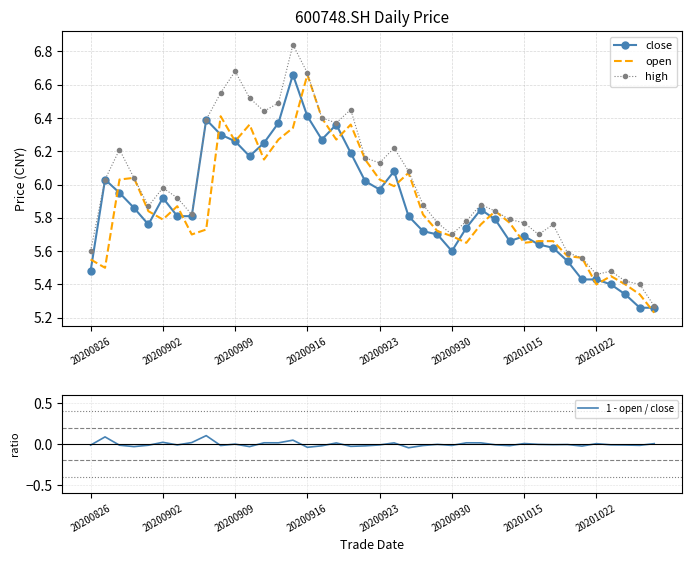

At 26, list the series in order from largest to smallest.

high, close, open, 1 - open / close